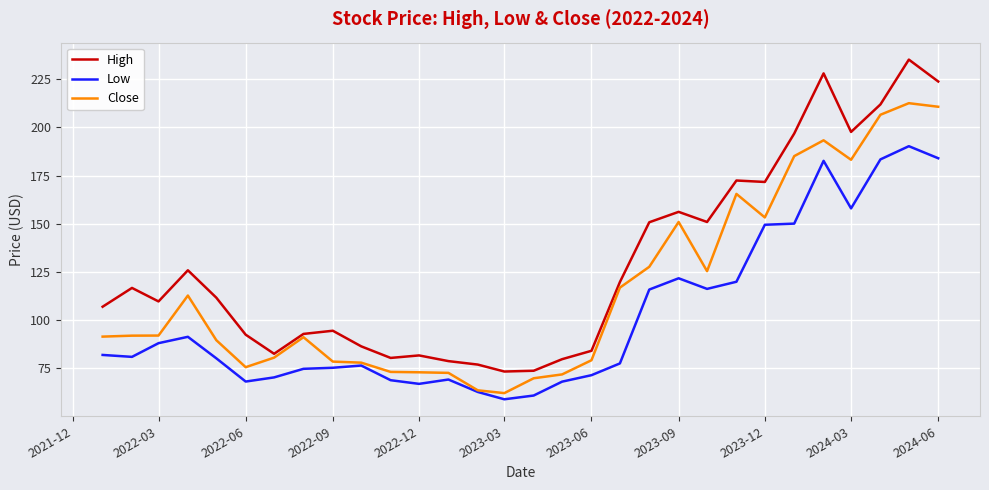

How many distinct data groups are displayed?

3